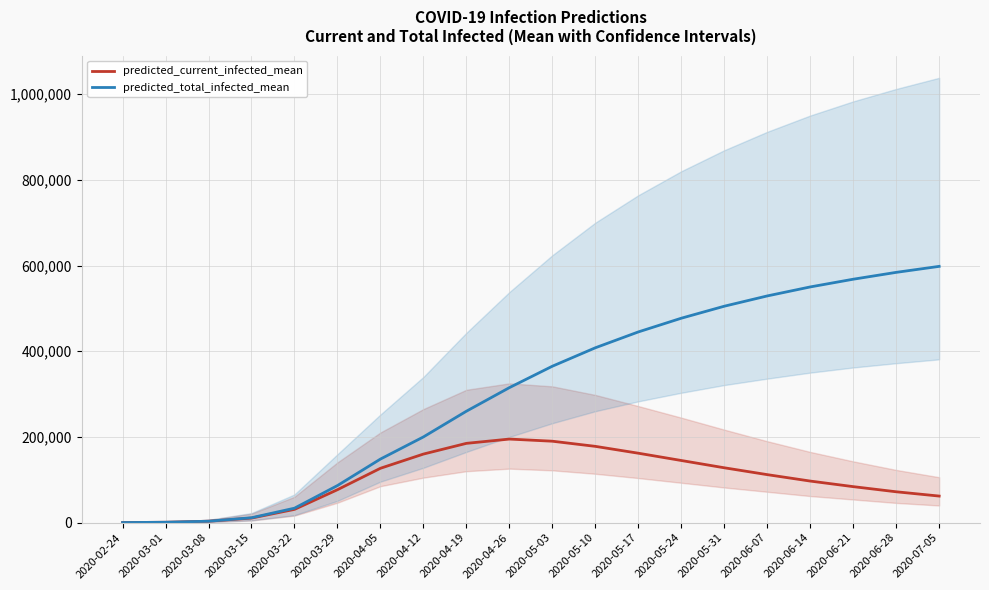

List the series in order of their overall mean, lowest first.

predicted_current_infected_mean, predicted_total_infected_mean